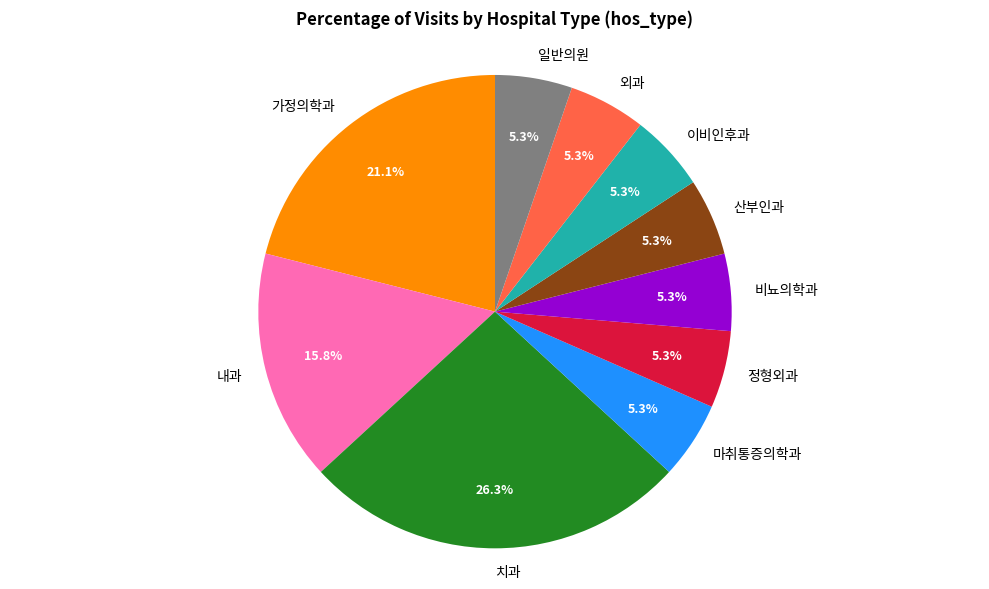

How many slices are in this pie chart?

10